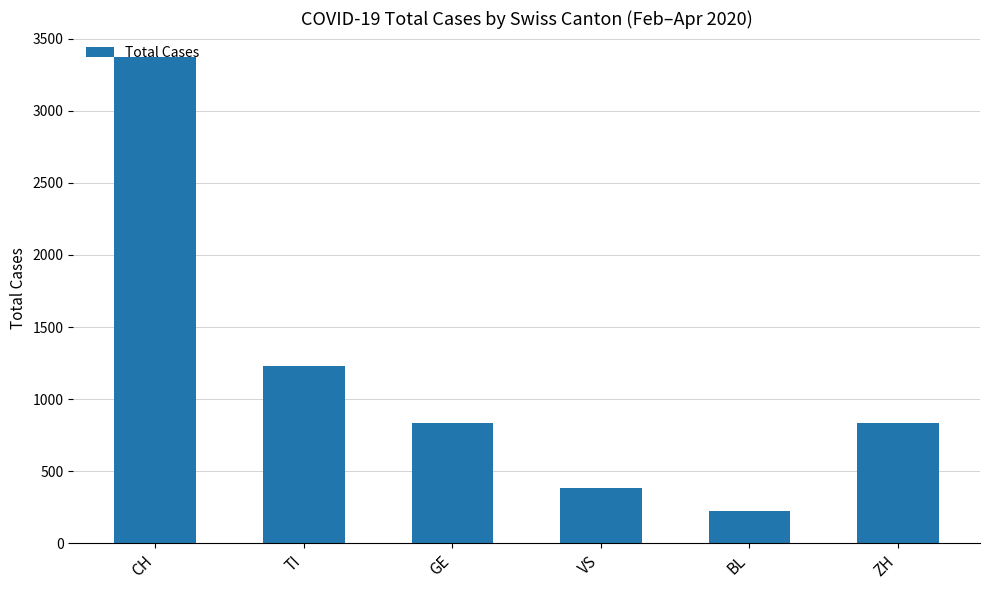

What is the minimum value shown in the chart?

226